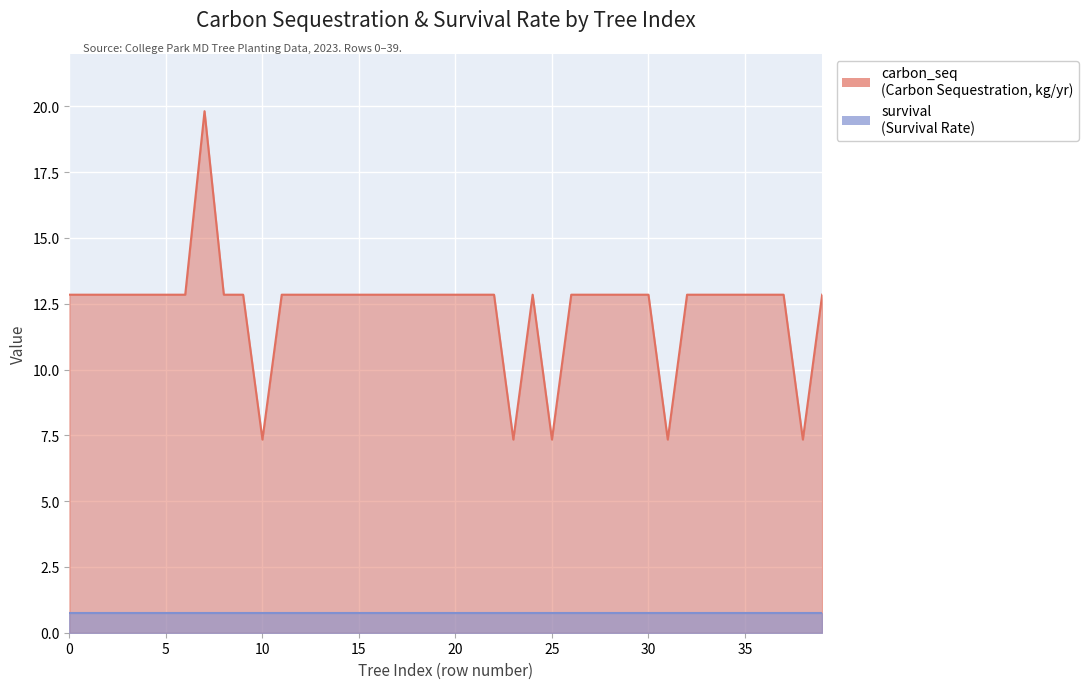

How many data points does each series have?

40